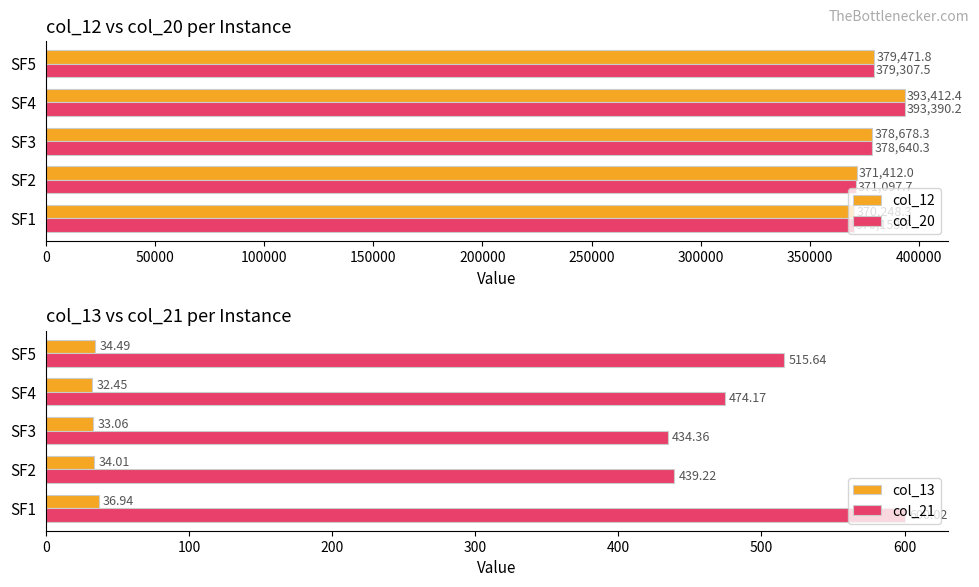

What is the lowest value of the col_12 series?

370248.3